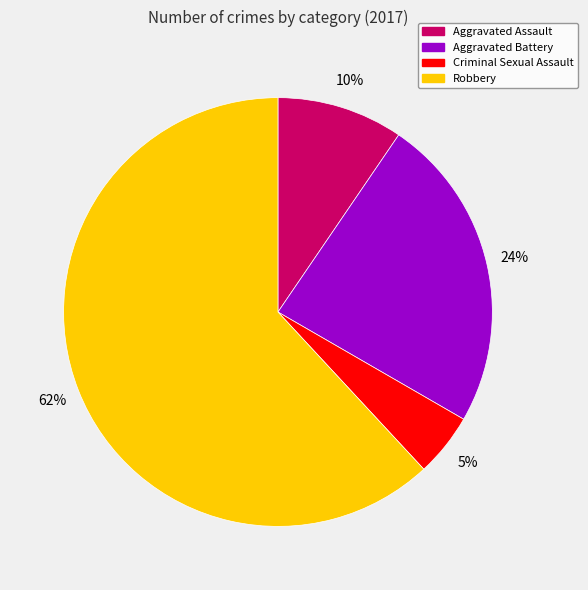

Approximately how many times larger is the value at Aggravated Battery compared to Robbery?

0.4